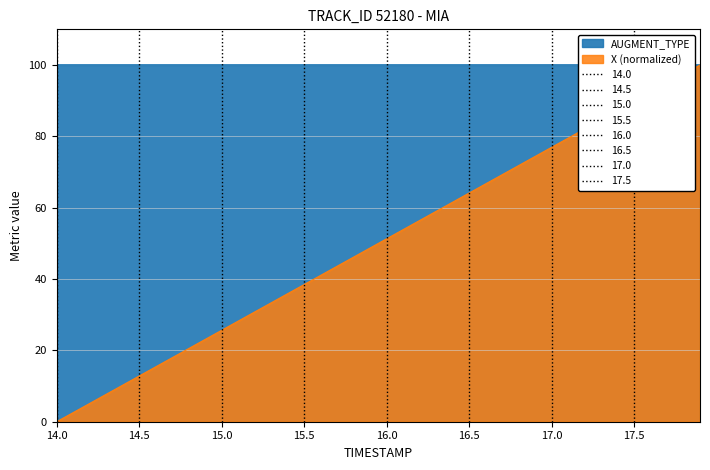

Is it true that X (normalized) equals 142.0 at 17.5?

False